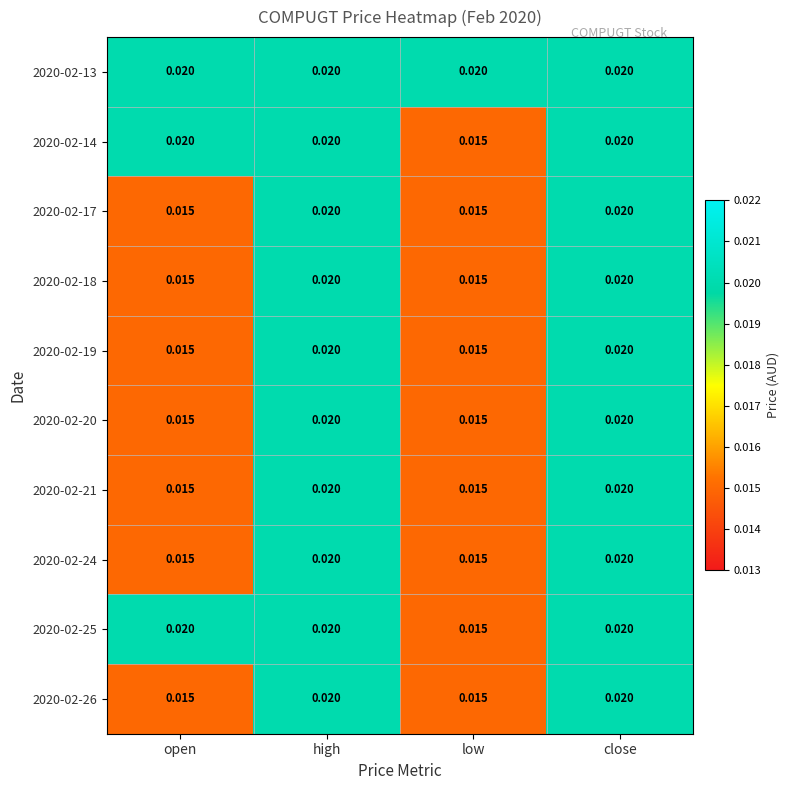

How many categories are shown in the chart?

4